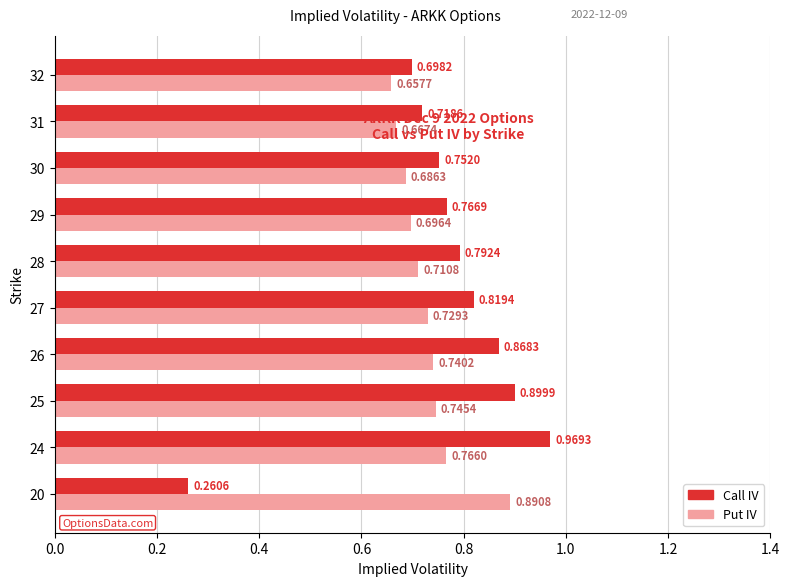

What is the sum of all Put IV values?

7.3